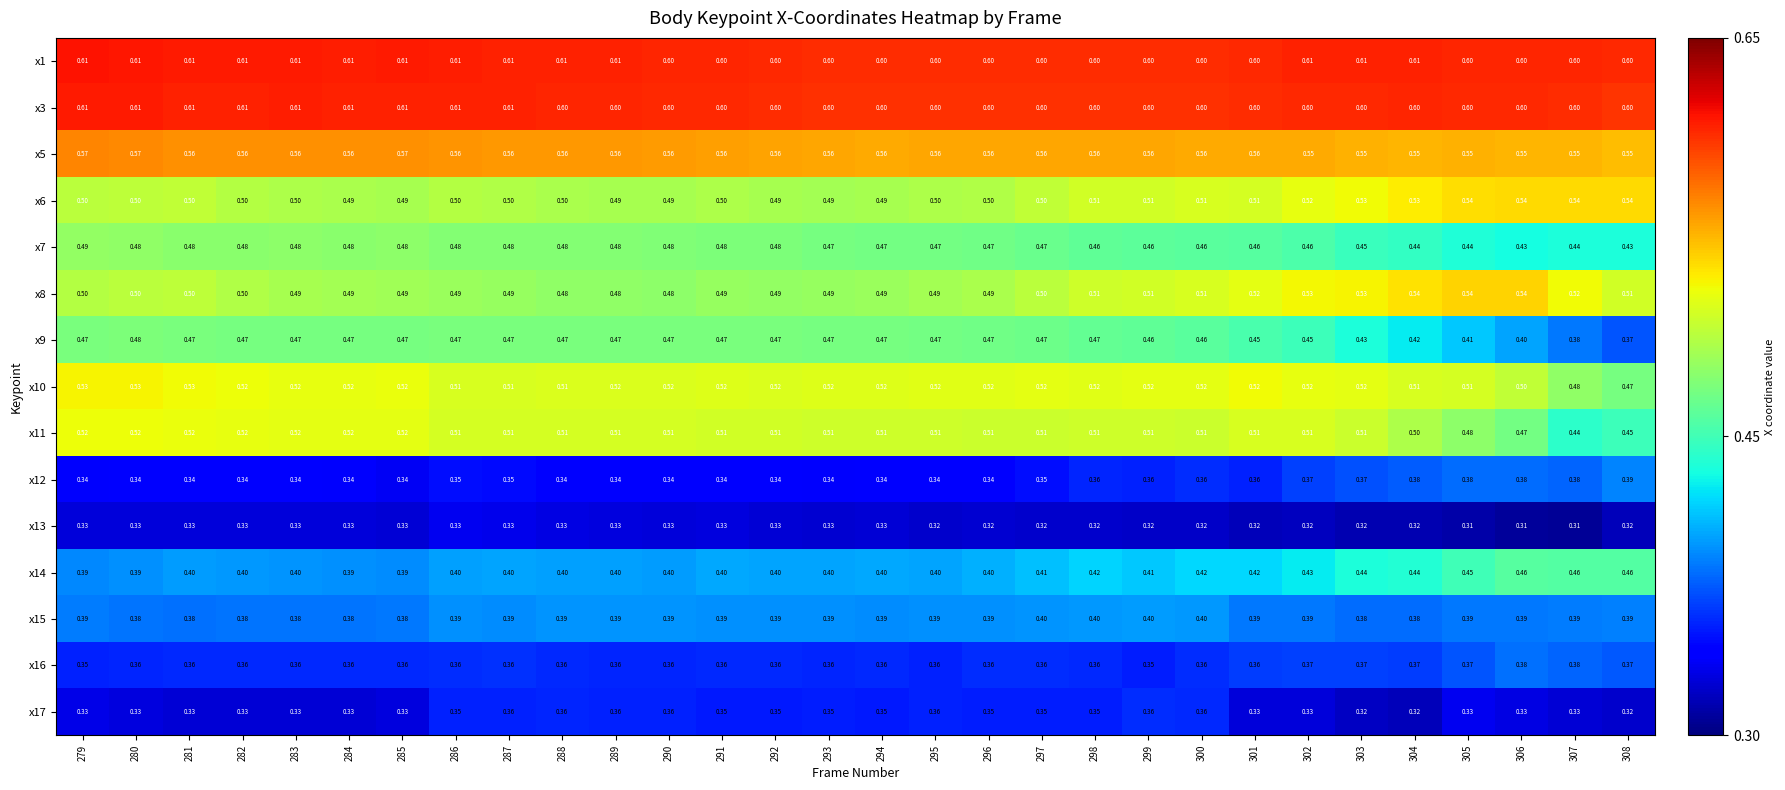

Is the value of x1 at 294 greater than the value of x10 at 303?

Yes